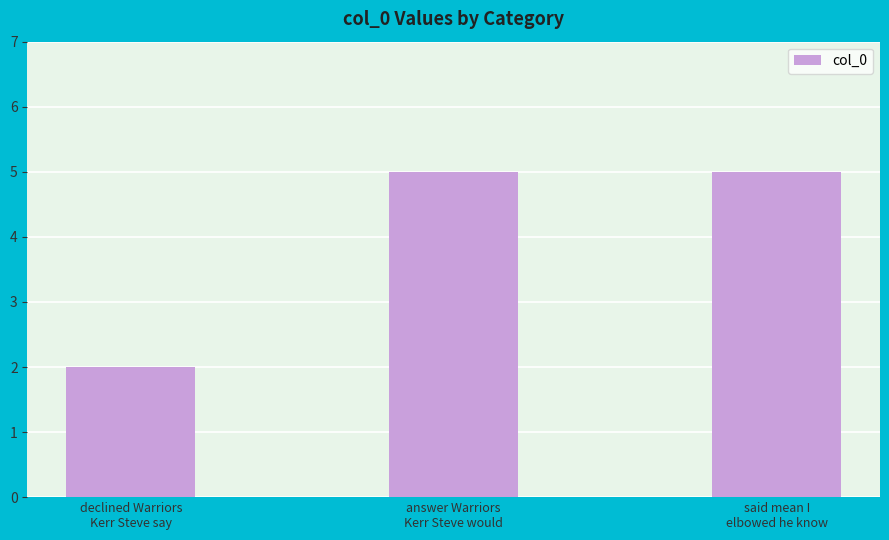

What is the average value?

4